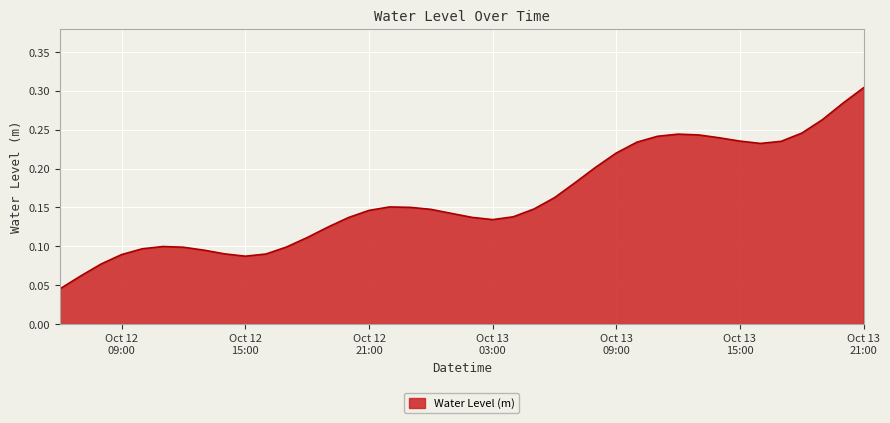

Does the chart have visible grid lines?

Yes